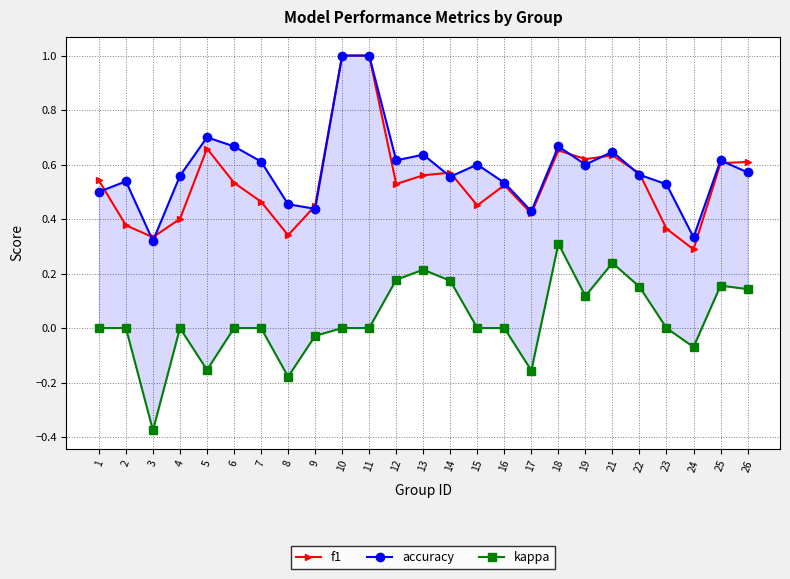

Where is the first local maximum for f1?

5